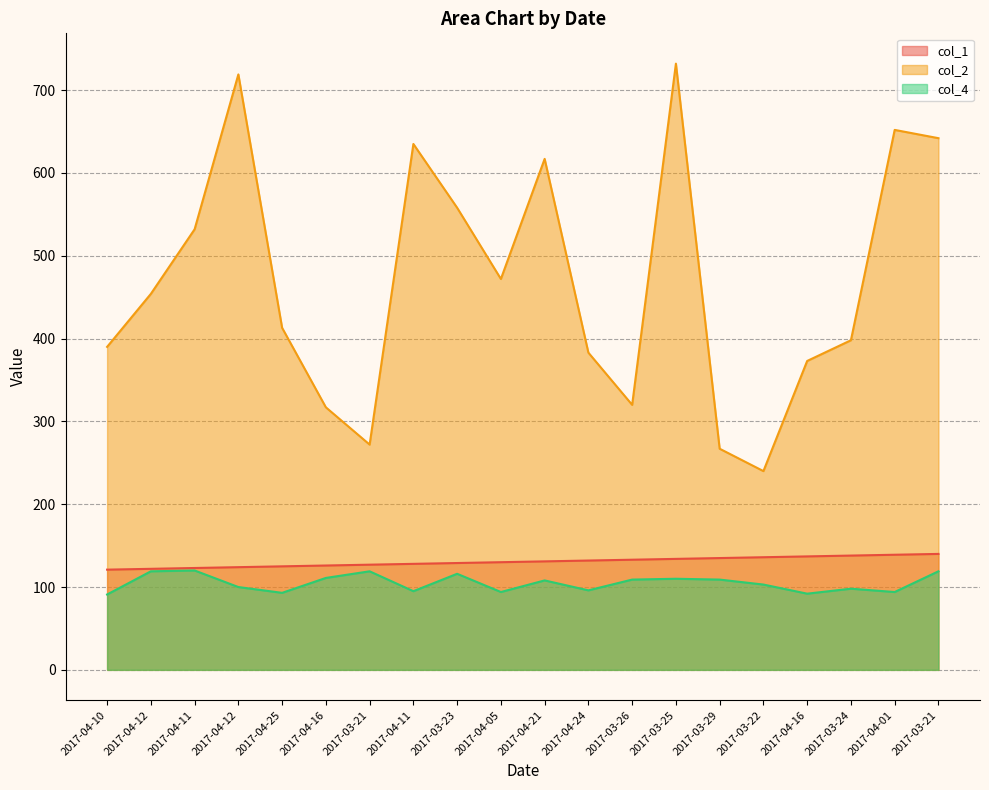

List the series in order of their peak value, lowest first.

col_4, col_1, col_2